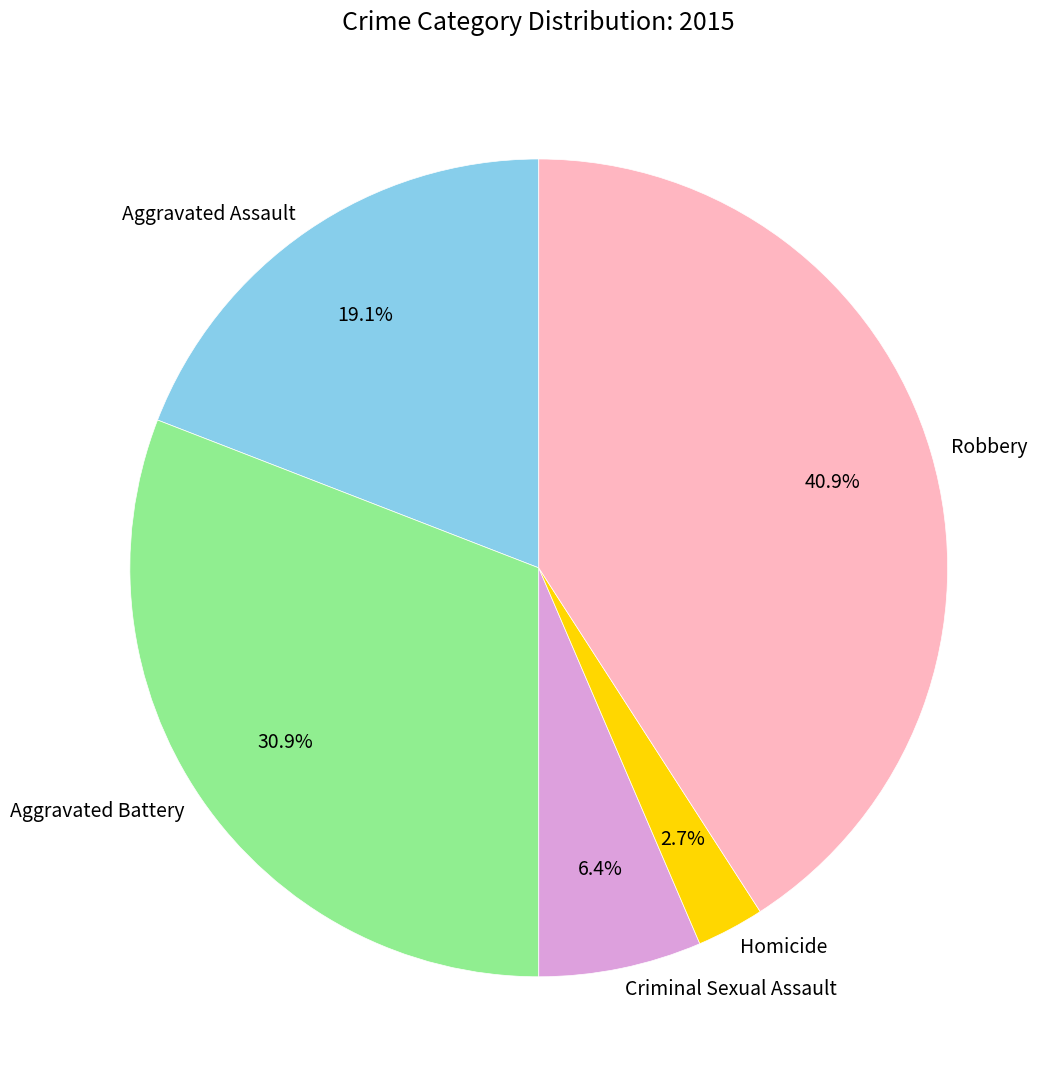

Rank the categories by value from highest to lowest.

Robbery, Aggravated Battery, Aggravated Assault, Criminal Sexual Assault, Homicide